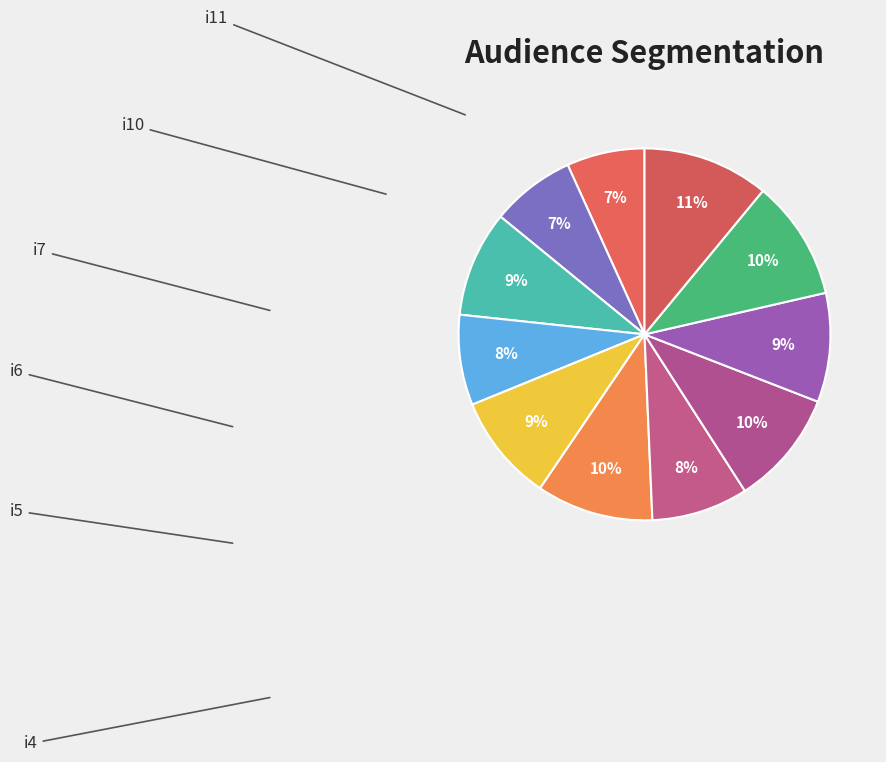

Count the number of slices in the pie.

11